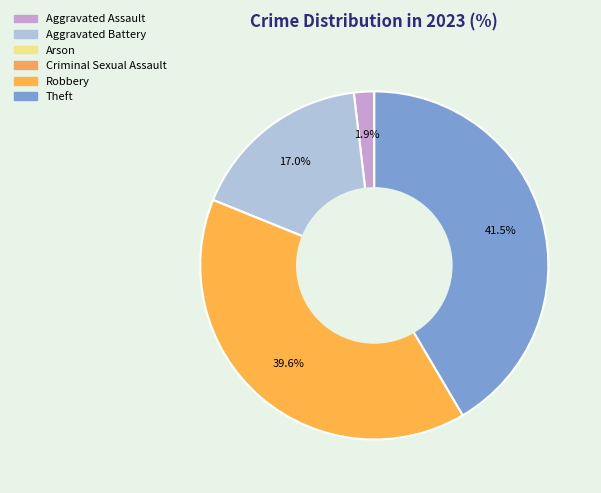

What portion of the pie excludes Arson?

100.0%